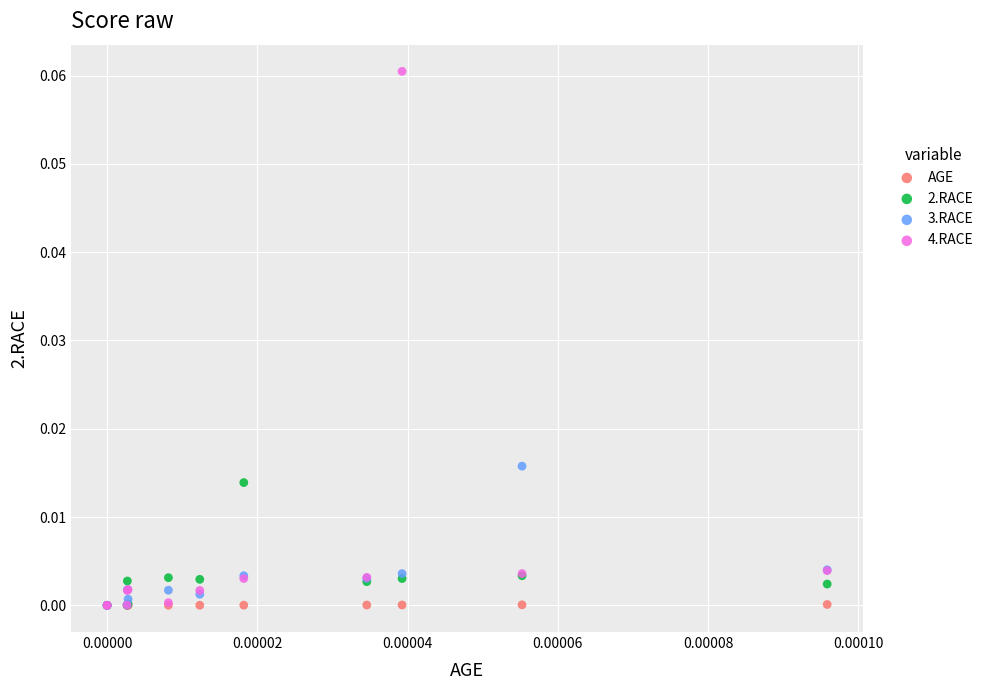

What are all the series names shown in the legend?

AGE, 2.RACE, 3.RACE, 4.RACE